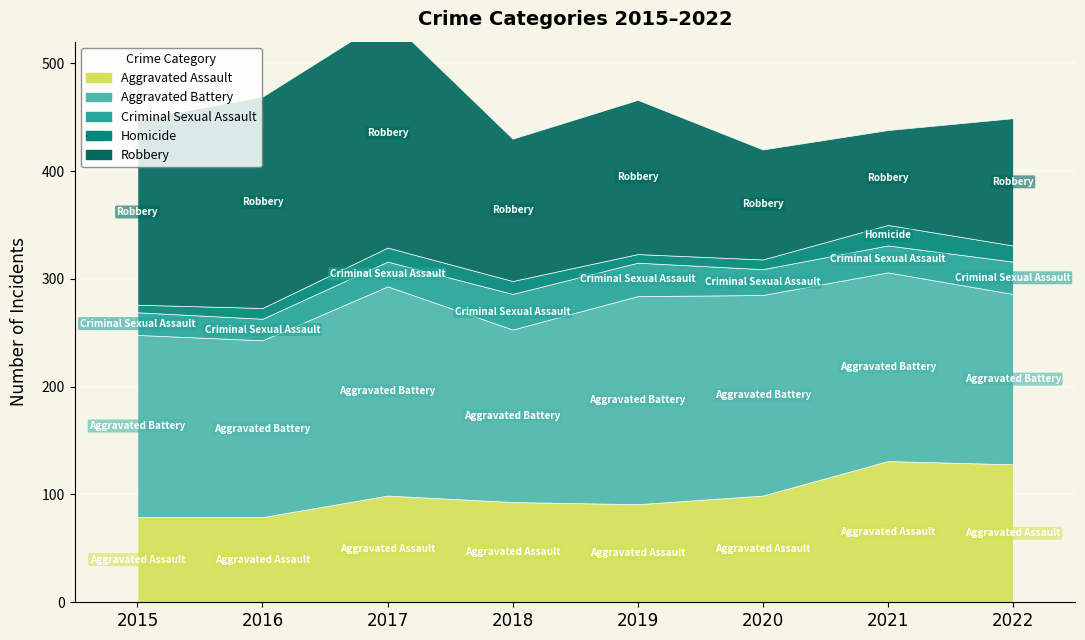

What are all the series names shown in the legend?

Aggravated Assault, Aggravated Battery, Criminal Sexual Assault, Homicide, Robbery